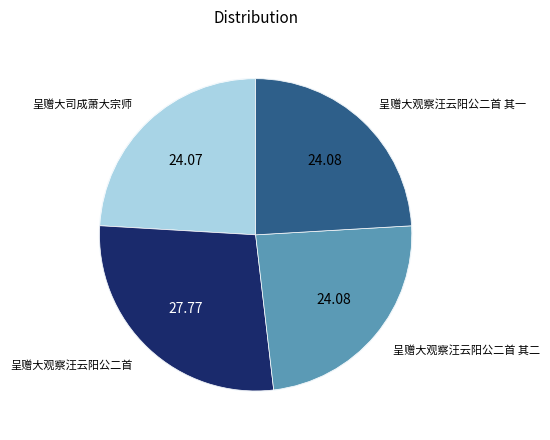

What portion of the pie excludes 呈赠大观察汪云阳公二首 其一?

75.9%